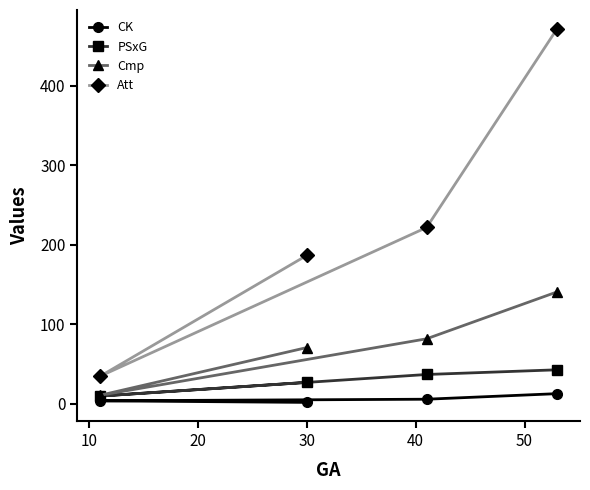

Which series has the largest range (max minus min)?

Att